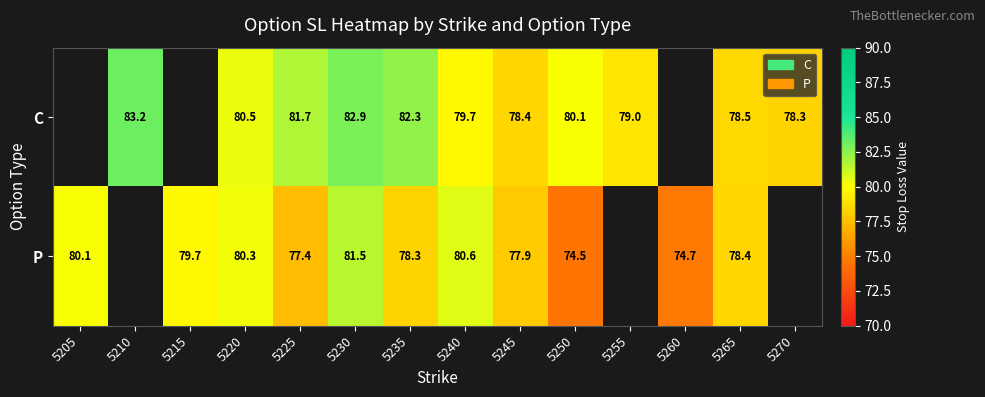

Is the value of P at 5265 greater than the value of C at 5235?

No